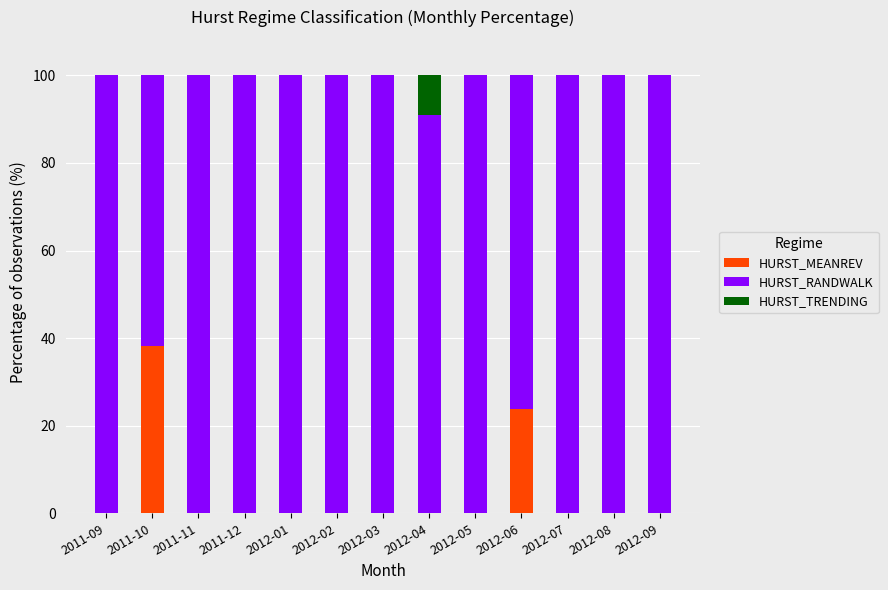

What is the total value across all series at 2012-01?

100.0